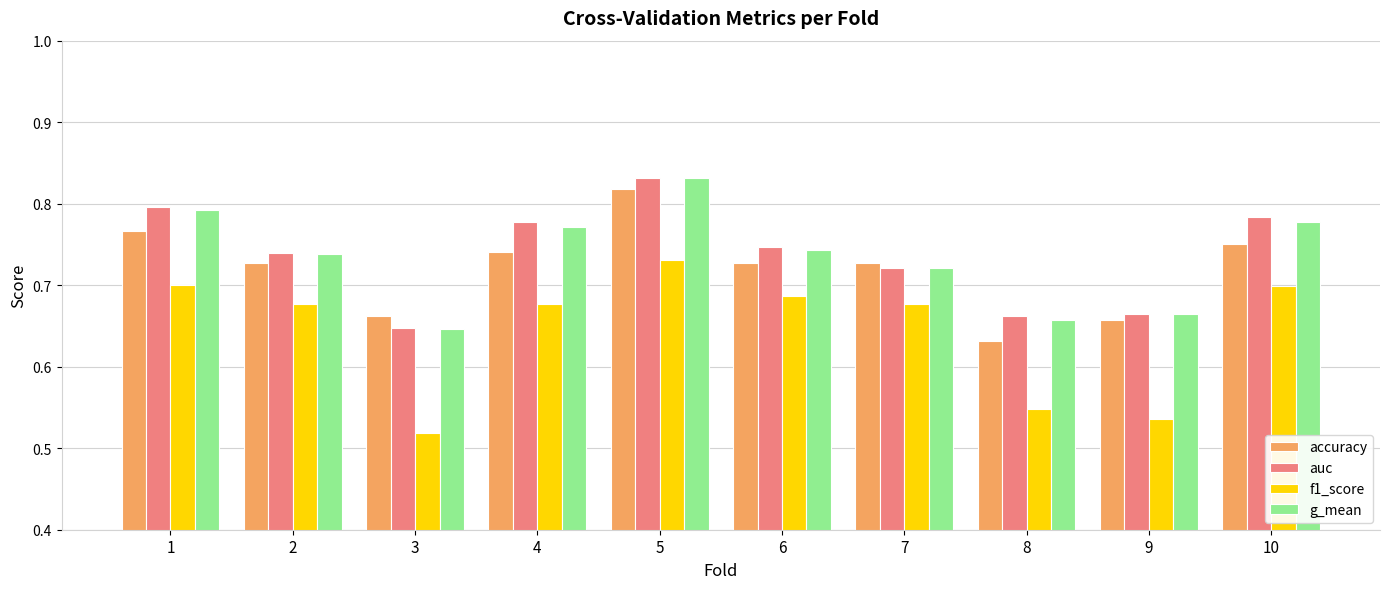

At which category does the chart reach its peak across all series?

5